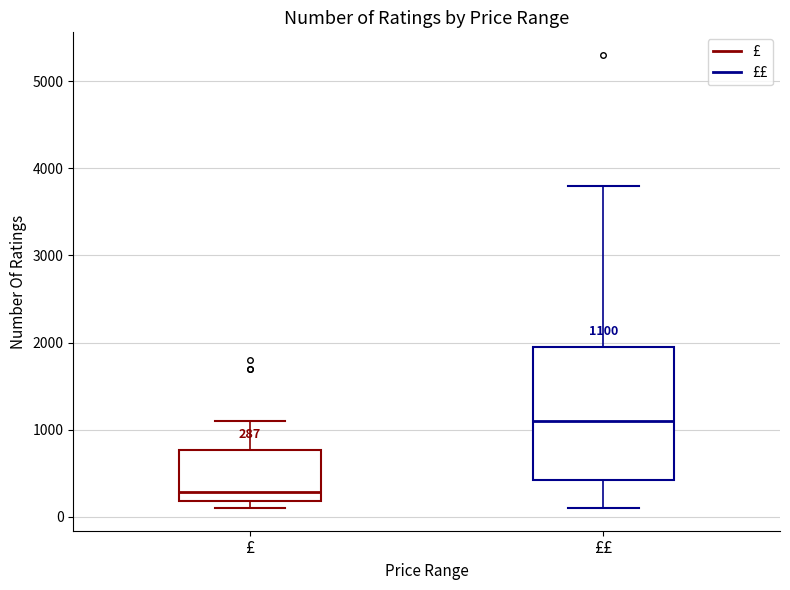

Which box has the lowest median line?

£